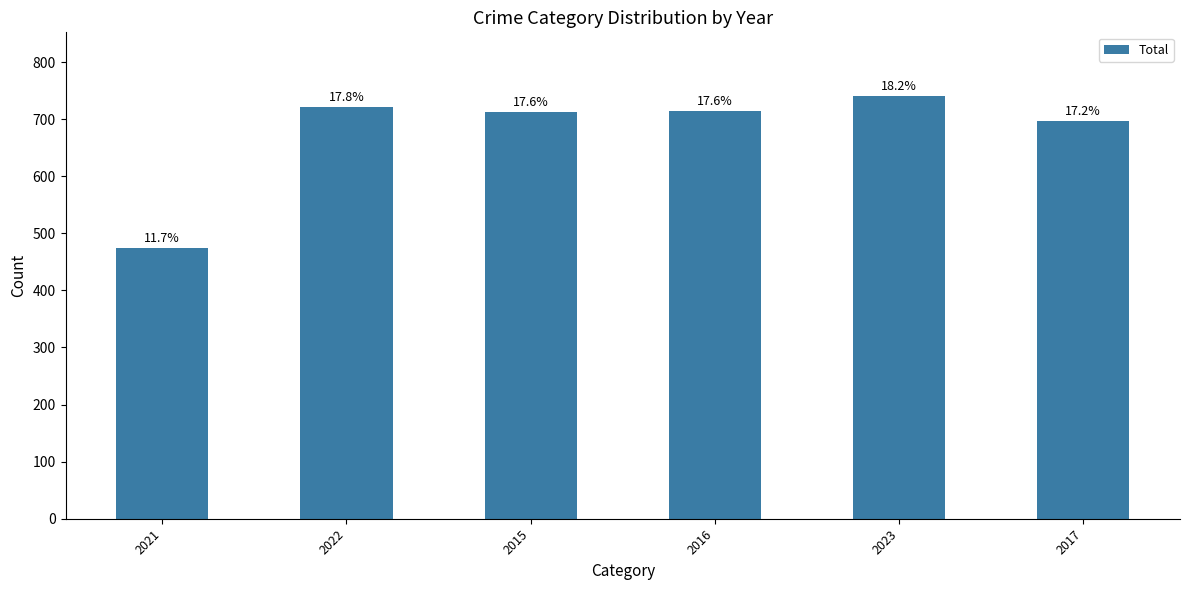

What is the value of the 4th bar from the left?

714